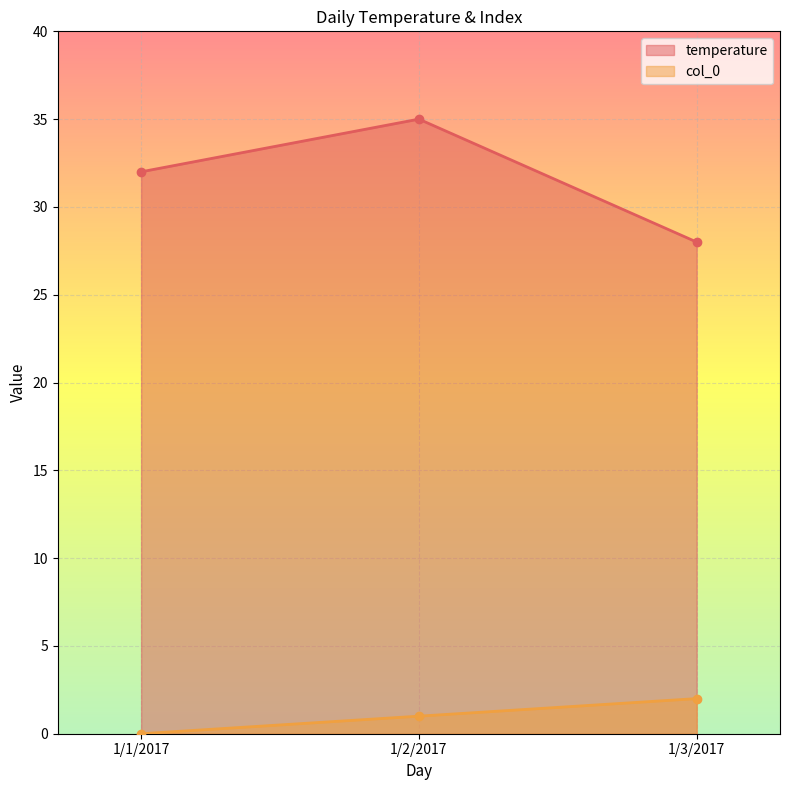

Which label corresponds to the smallest value in the chart?

1/1/2017